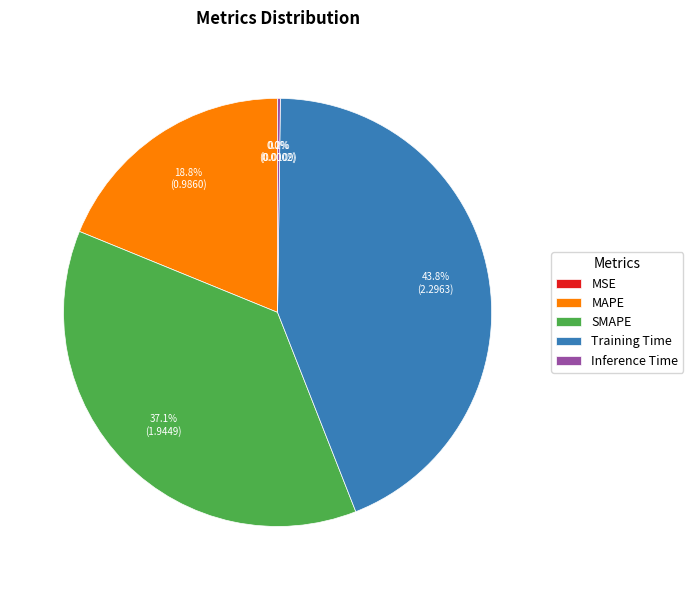

Does any single category account for the majority?

No